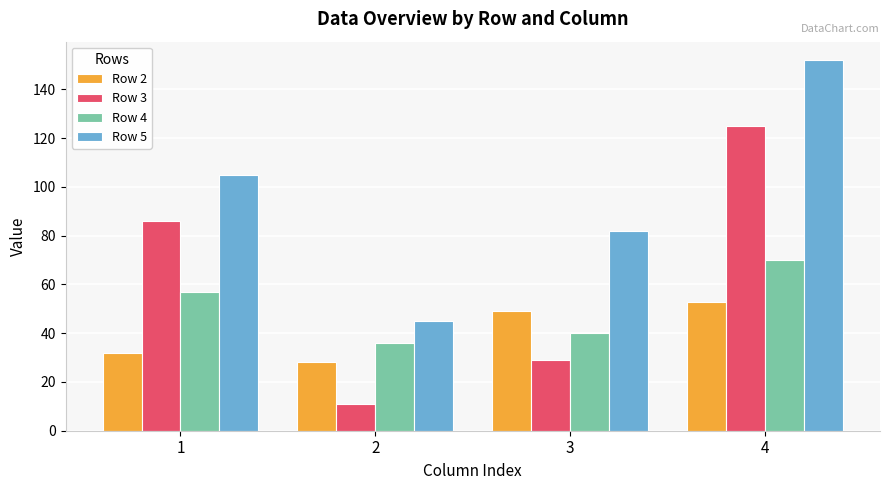

What is the sum of all Row 3 values?

251